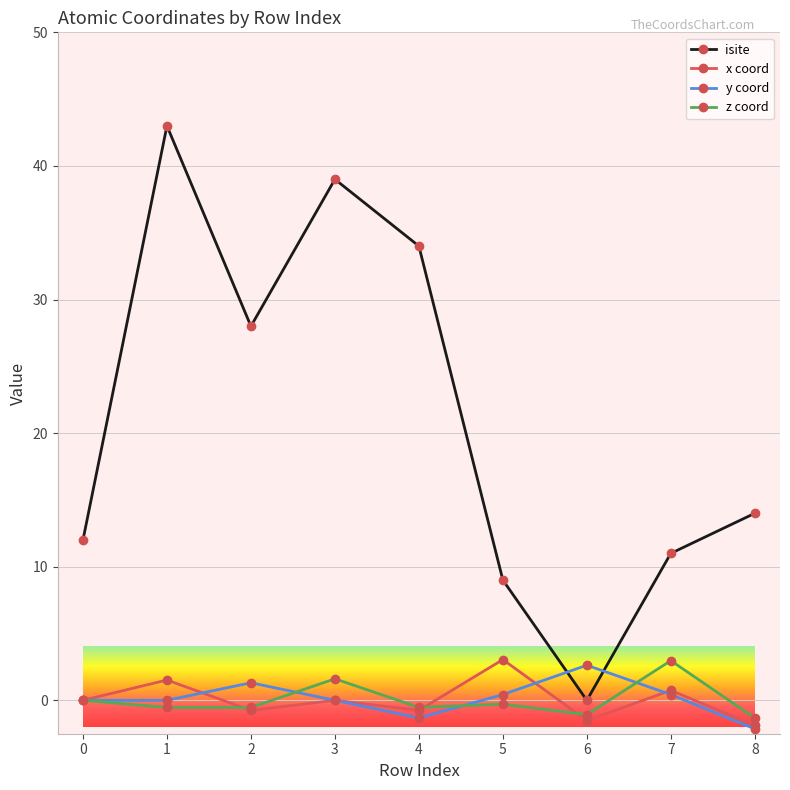

Does the chart have visible grid lines?

Yes